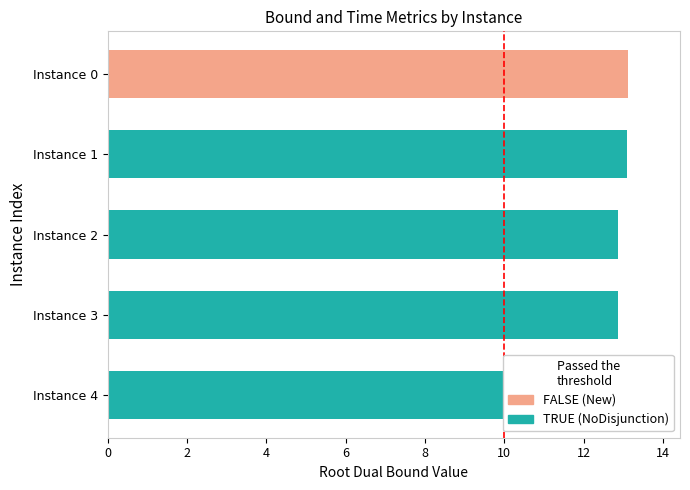

Count the values in the range 12 to 13.

3